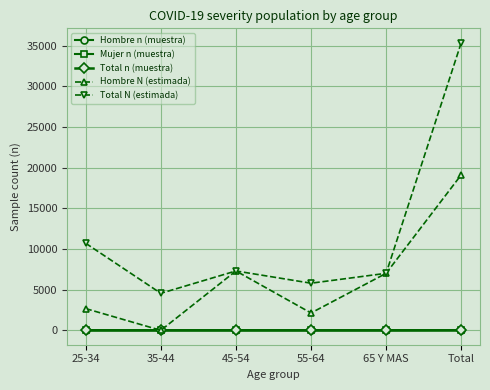

What is the highest value of the Mujer n (muestra) series?

6